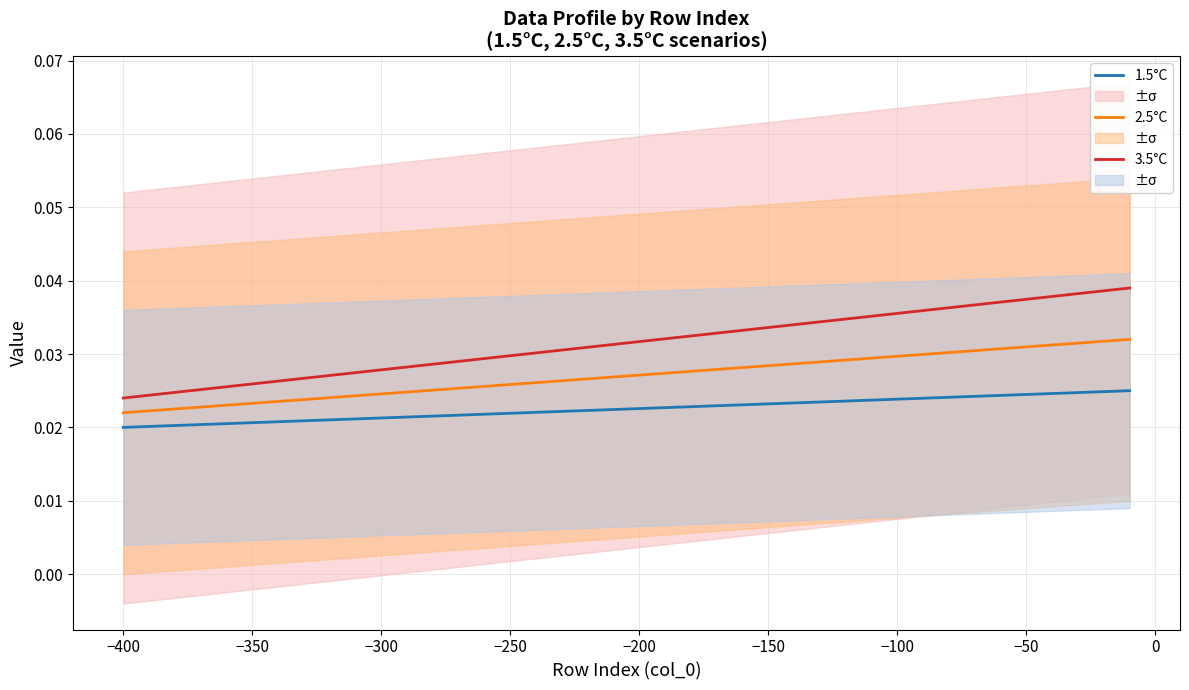

True or false: 2.5°C and 1.5°C cross at least once.

False